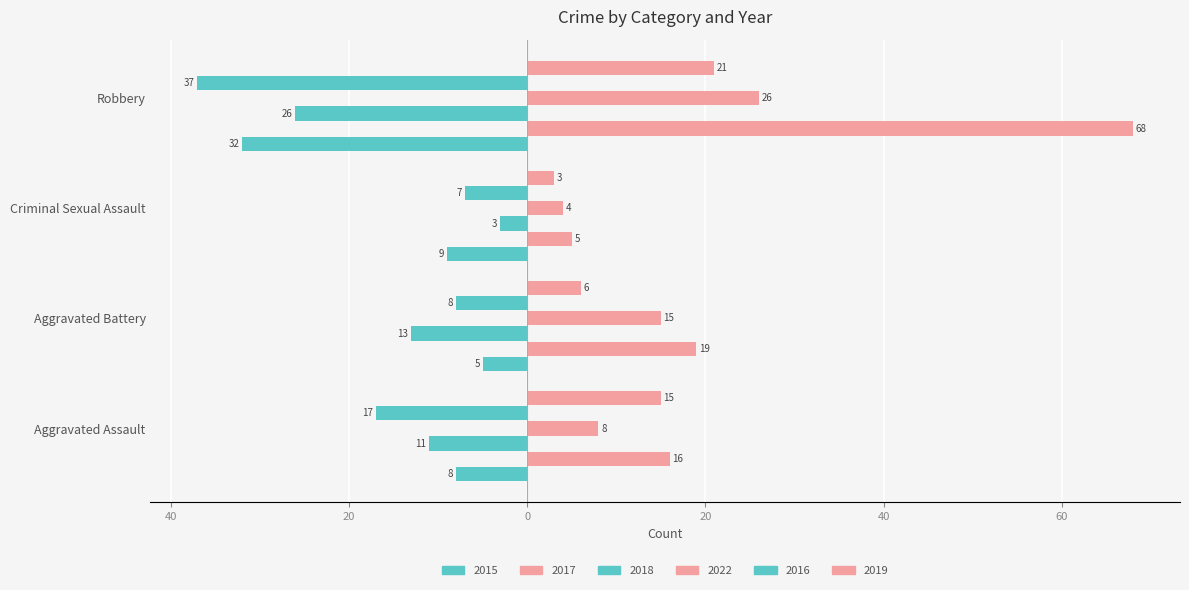

Reading left to right, transcribe all the data shown in this chart.

2015: -8	-5	-9	-32
2017: 16	19	5	68
2018: -11	-13	-3	-26
2022: 8	15	4	26
2016: -17	-8	-7	-37
2019: 15	6	3	21